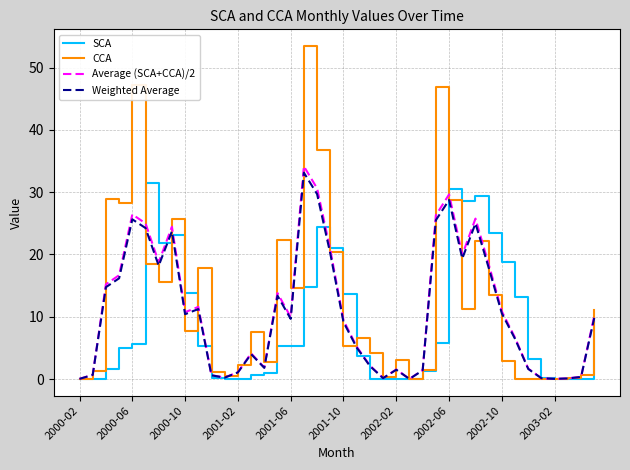

What is the maximum value shown in the chart?

53.5